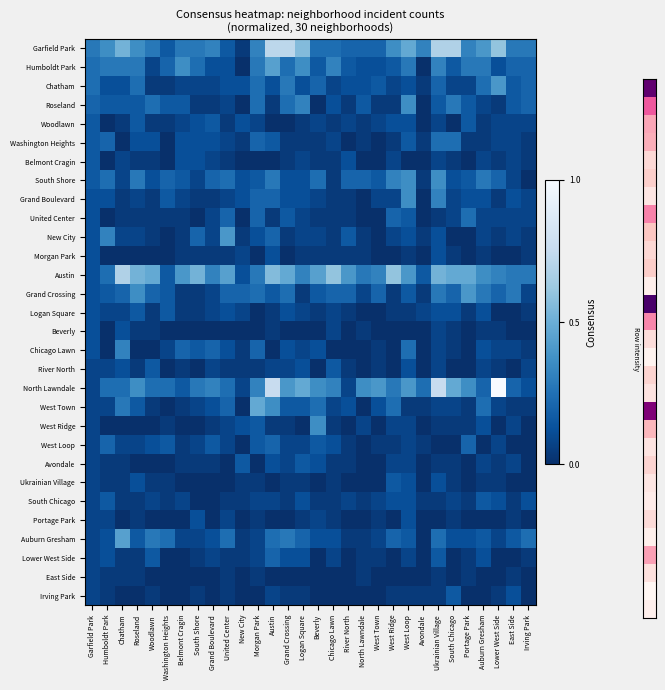

List the series in order of their peak value, lowest first.

East Side, Morgan Park, Beverly, Portage Park, Woodlawn, Belmont Cragin, Logan Square, River North, Avondale, Ukrainian Village, South Chicago, Irving Park, West Loop, Lower West Side, Washington Heights, United Center, Chicago Lawn, Roseland, South Shore, Grand Boulevard, West Ridge, Chatham, New City, Grand Crossing, Humboldt Park, Auburn Gresham, West Town, Austin, Garfield Park, North Lawndale